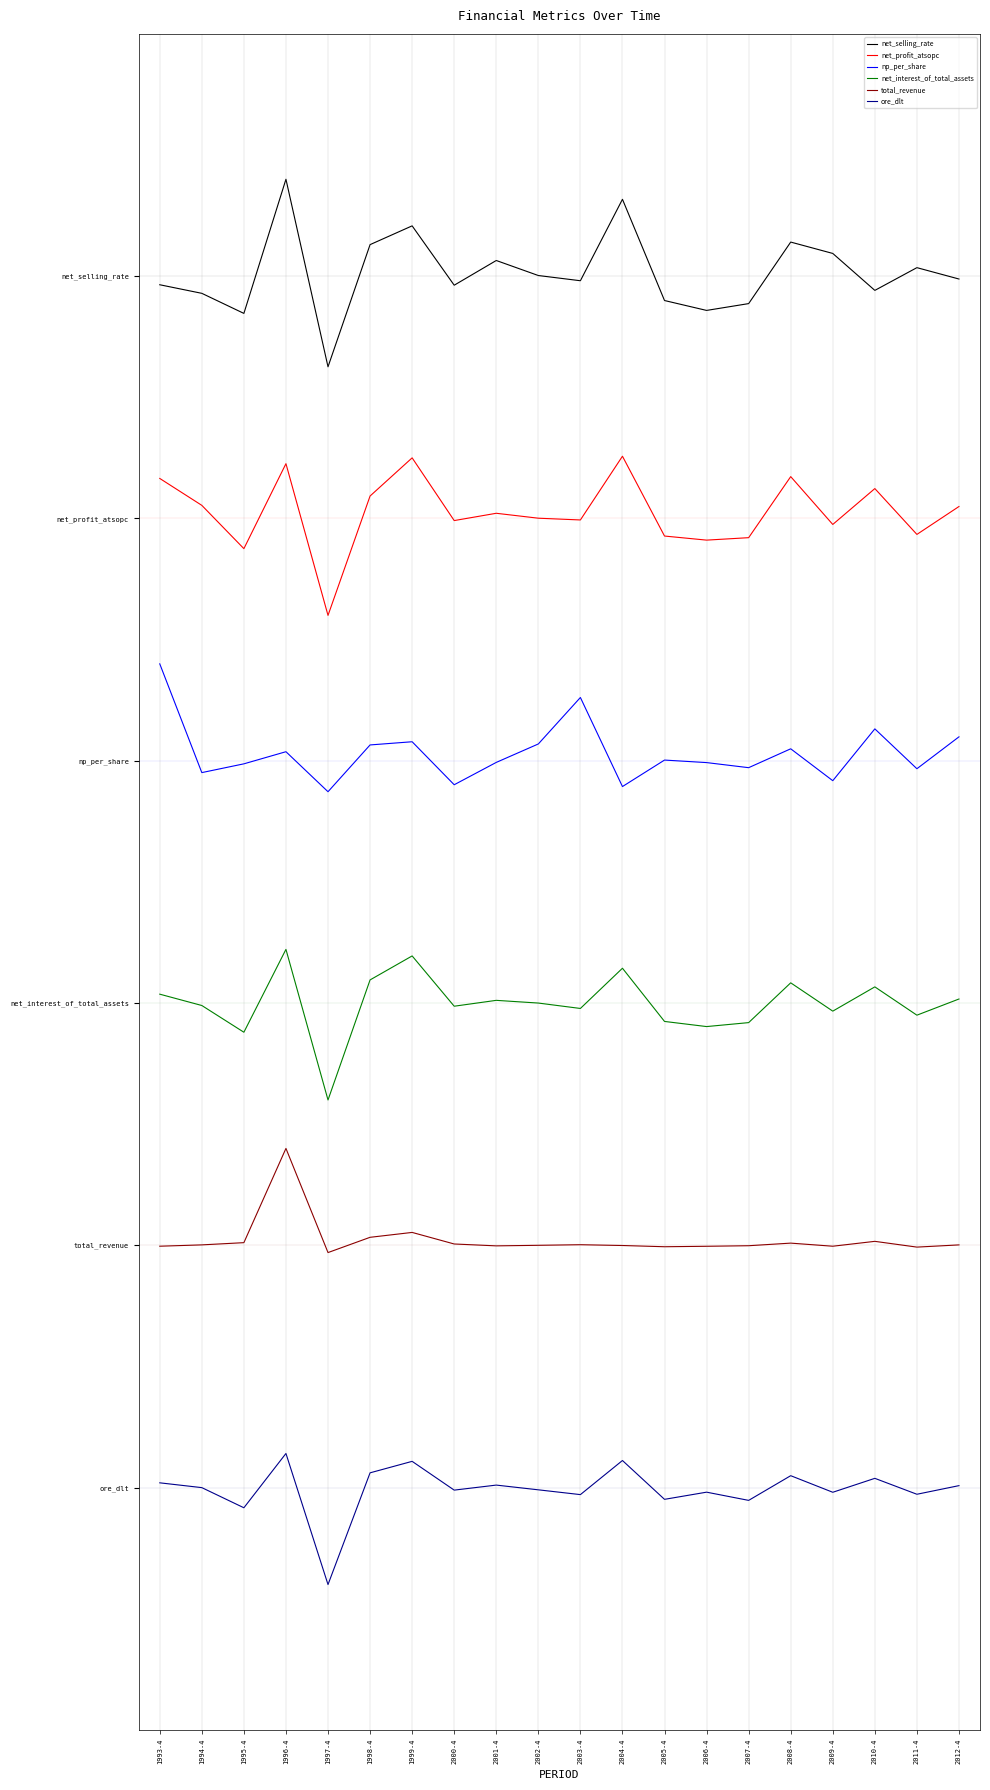

Reading left to right, extract all data points from this chart.

net_selling_rate: 1993-4=14.9	1994-4=14.8	1995-4=14.5	1996-4=16.2	1997-4=13.9	1998-4=15.4	1999-4=15.6	2000-4=14.9	2001-4=15.2	2002-4=15.0	2003-4=14.9	2004-4=16.0	2005-4=14.7	2006-4=14.6	2007-4=14.7	2008-4=15.4	2009-4=15.3	2010-4=14.8	2011-4=15.1	2012-4=15.0
net_profit_atsopc: 1993-4=12.5	1994-4=12.2	1995-4=11.6	1996-4=12.7	1997-4=10.8	1998-4=12.3	1999-4=12.8	2000-4=12.0	2001-4=12.1	2002-4=12.0	2003-4=12.0	2004-4=12.8	2005-4=11.8	2006-4=11.7	2007-4=11.8	2008-4=12.5	2009-4=11.9	2010-4=12.4	2011-4=11.8	2012-4=12.1
np_per_share: 1993-4=10.2	1994-4=8.9	1995-4=9.0	1996-4=9.1	1997-4=8.6	1998-4=9.2	1999-4=9.2	2000-4=8.7	2001-4=9.0	2002-4=9.2	2003-4=9.8	2004-4=8.7	2005-4=9.0	2006-4=9.0	2007-4=8.9	2008-4=9.1	2009-4=8.8	2010-4=9.4	2011-4=8.9	2012-4=9.3
net_interest_of_total_assets: 1993-4=6.1	1994-4=6.0	1995-4=5.6	1996-4=6.7	1997-4=4.8	1998-4=6.3	1999-4=6.6	2000-4=6.0	2001-4=6.0	2002-4=6.0	2003-4=5.9	2004-4=6.4	2005-4=5.8	2006-4=5.7	2007-4=5.8	2008-4=6.3	2009-4=5.9	2010-4=6.2	2011-4=5.8	2012-4=6.1
total_revenue: 1993-4=3.0	1994-4=3.0	1995-4=3.0	1996-4=4.2	1997-4=2.9	1998-4=3.1	1999-4=3.2	2000-4=3.0	2001-4=3.0	2002-4=3.0	2003-4=3.0	2004-4=3.0	2005-4=3.0	2006-4=3.0	2007-4=3.0	2008-4=3.0	2009-4=3.0	2010-4=3.0	2011-4=3.0	2012-4=3.0
ore_dlt: 1993-4=0.1	1994-4=0.0	1995-4=-0.2	1996-4=0.4	1997-4=-1.2	1998-4=0.2	1999-4=0.3	2000-4=-0.0	2001-4=0.0	2002-4=-0.0	2003-4=-0.1	2004-4=0.3	2005-4=-0.1	2006-4=-0.1	2007-4=-0.2	2008-4=0.1	2009-4=-0.1	2010-4=0.1	2011-4=-0.1	2012-4=0.0